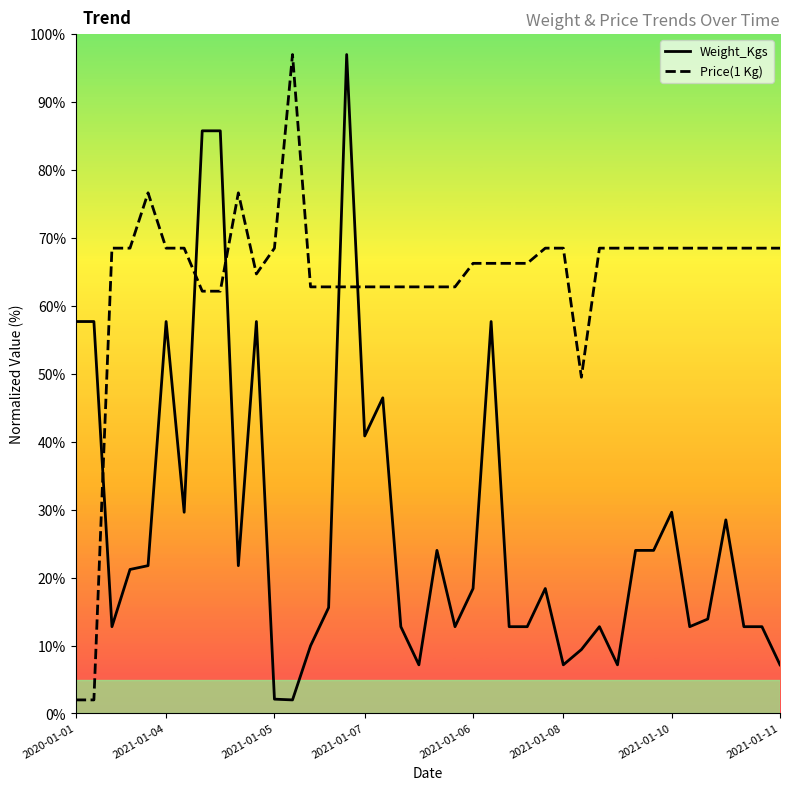

What is the difference between the maximum and minimum values in the Price(1 Kg) series?

95.0